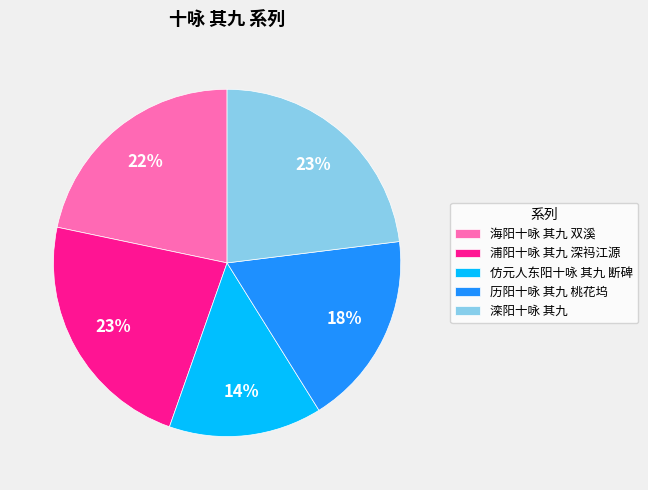

Is it true that 历阳十咏 其九 桃花坞 is 5% of the pie?

False